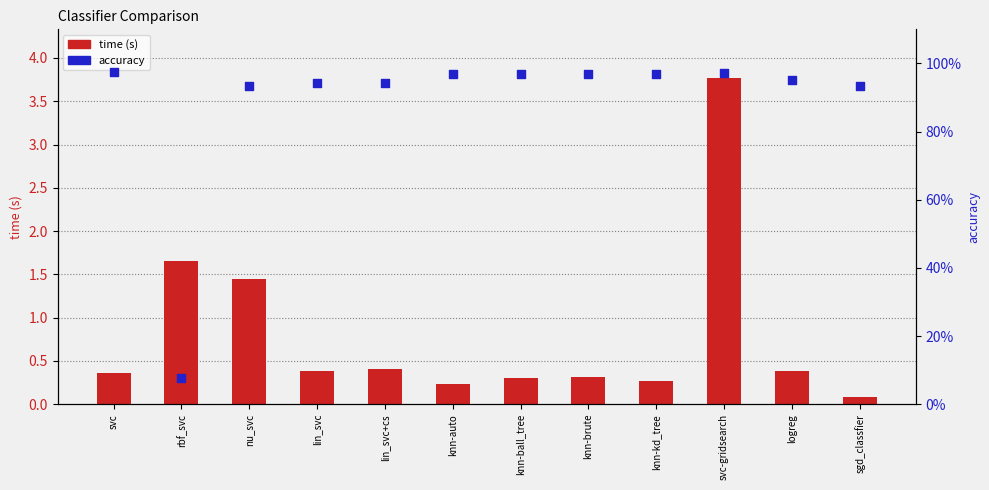

What is the total value across all series at knn-brute?

1.3